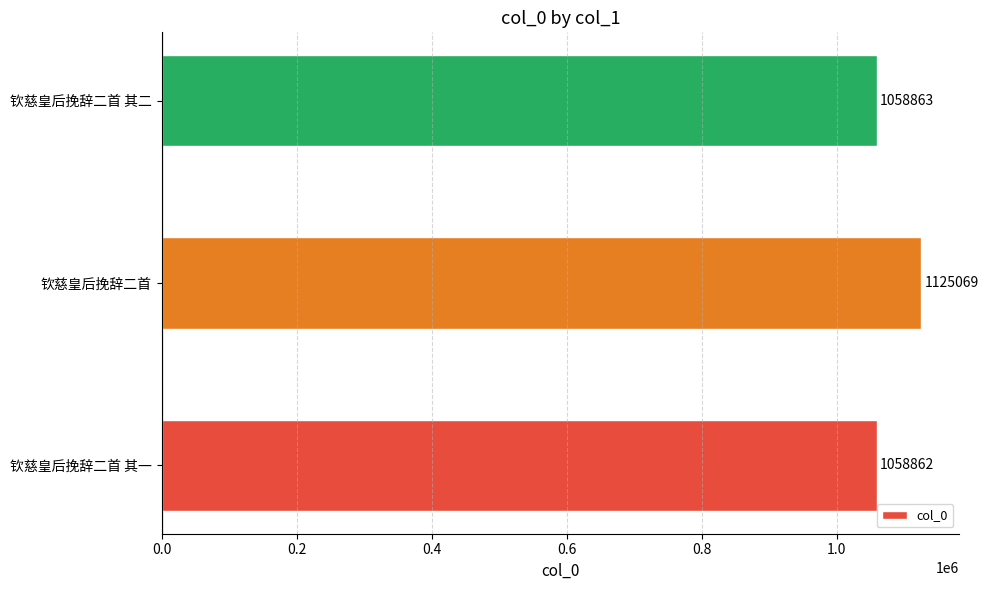

Rank the categories by value from lowest to highest.

钦慈皇后挽辞二首 其一, 钦慈皇后挽辞二首 其二, 钦慈皇后挽辞二首